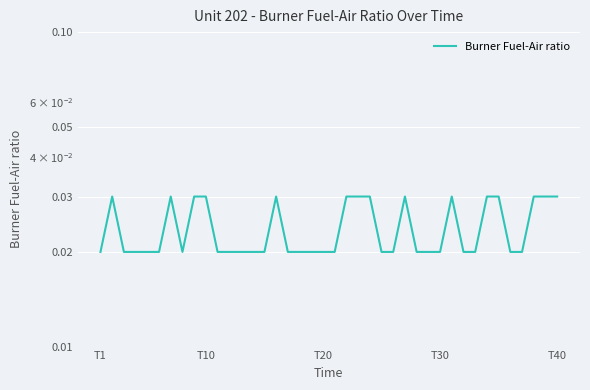

The chart shows a value of 0.1 at 23. True or false?

False